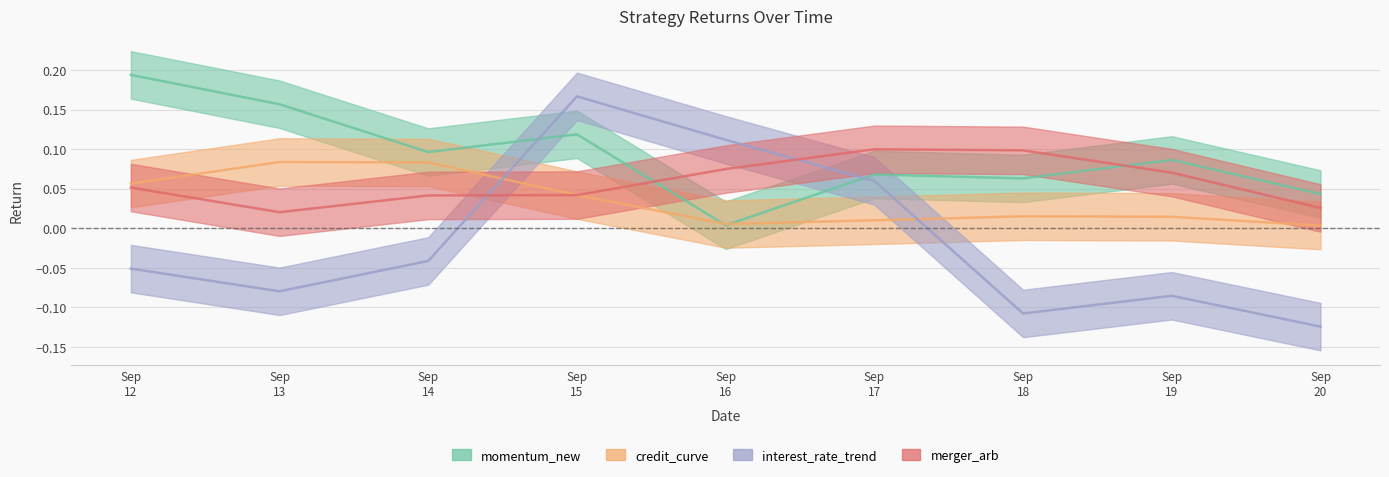

Rank the series by their maximum value, from lowest to highest.

credit_curve, merger_arb, interest_rate_trend, momentum_new